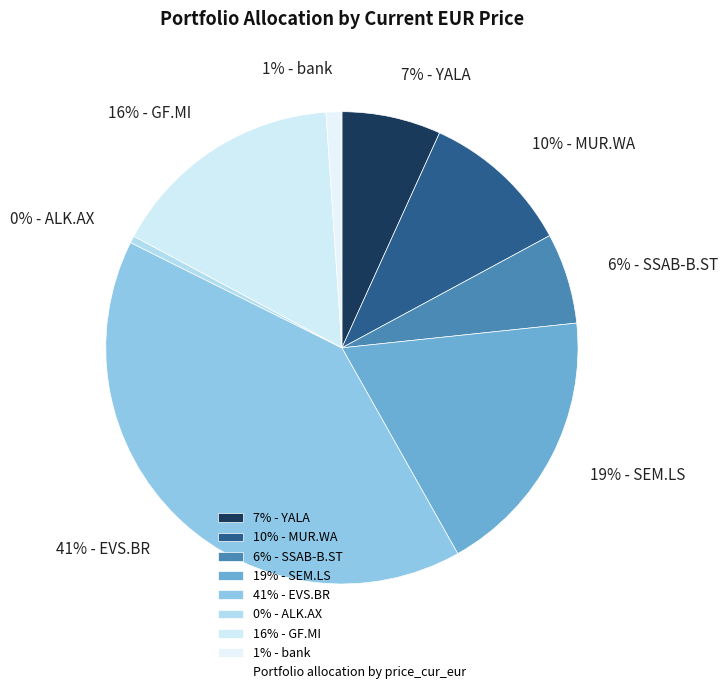

To the nearest percent, what is the difference between the 7% - YALA and 41% - EVS.BR slice percentages?

34%